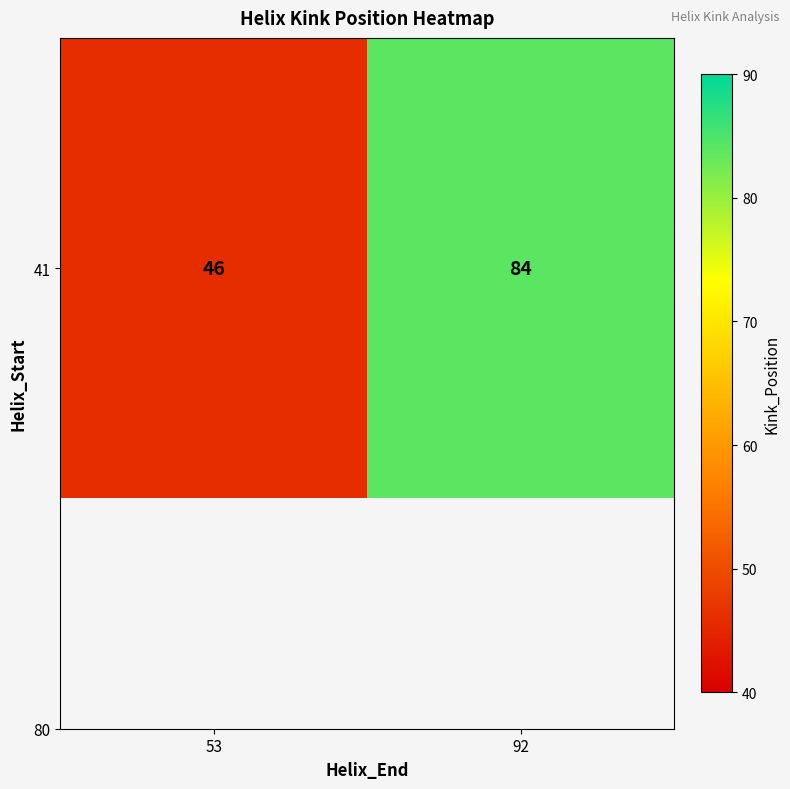

How many data points are less than 84?

1